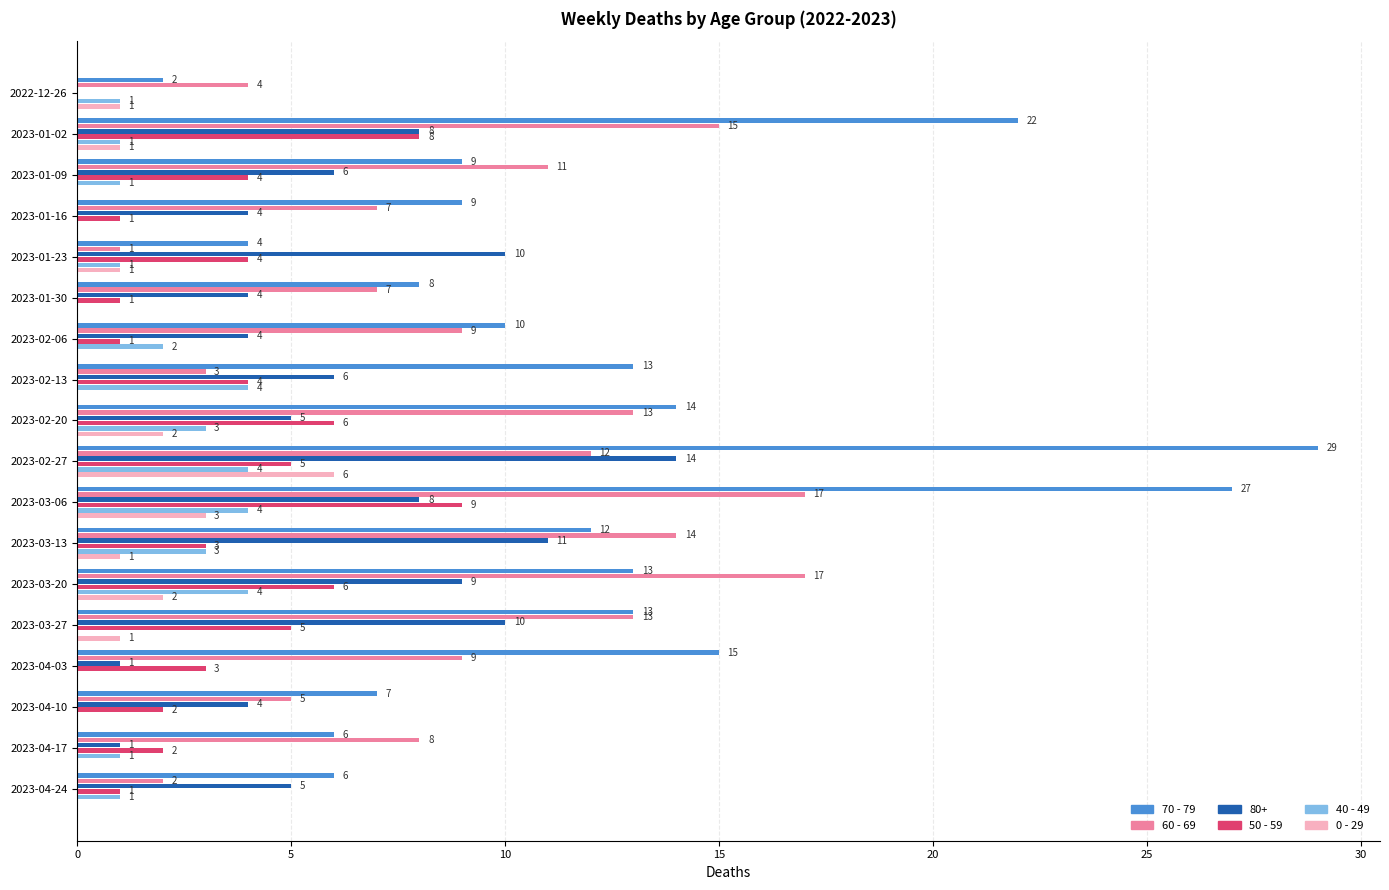

Which series has the largest total across all categories?

70 - 79